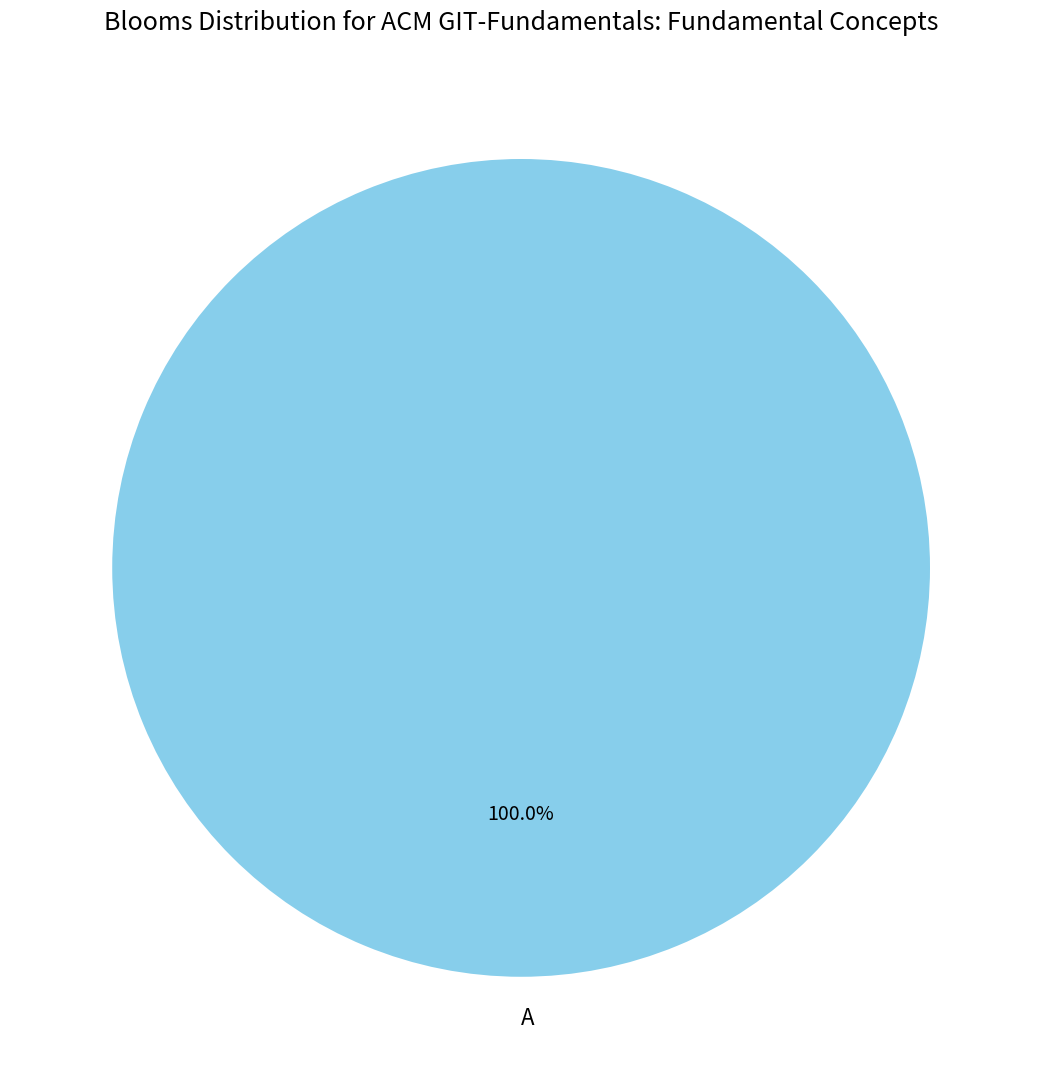

Rank the categories by value from highest to lowest.

A